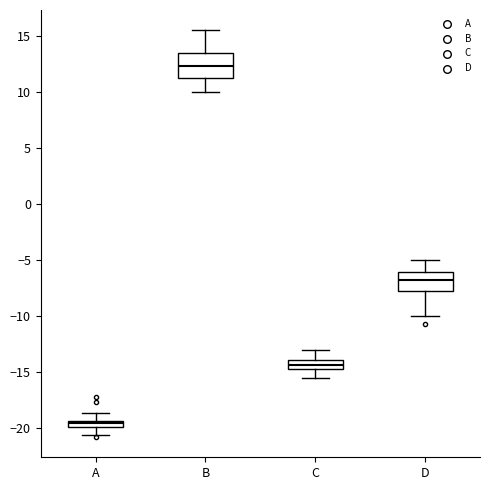

Where is the lower edge of the box for C on the y-axis? The values are not printed on the chart, so give them approximately, as read against the axis.

-14.5